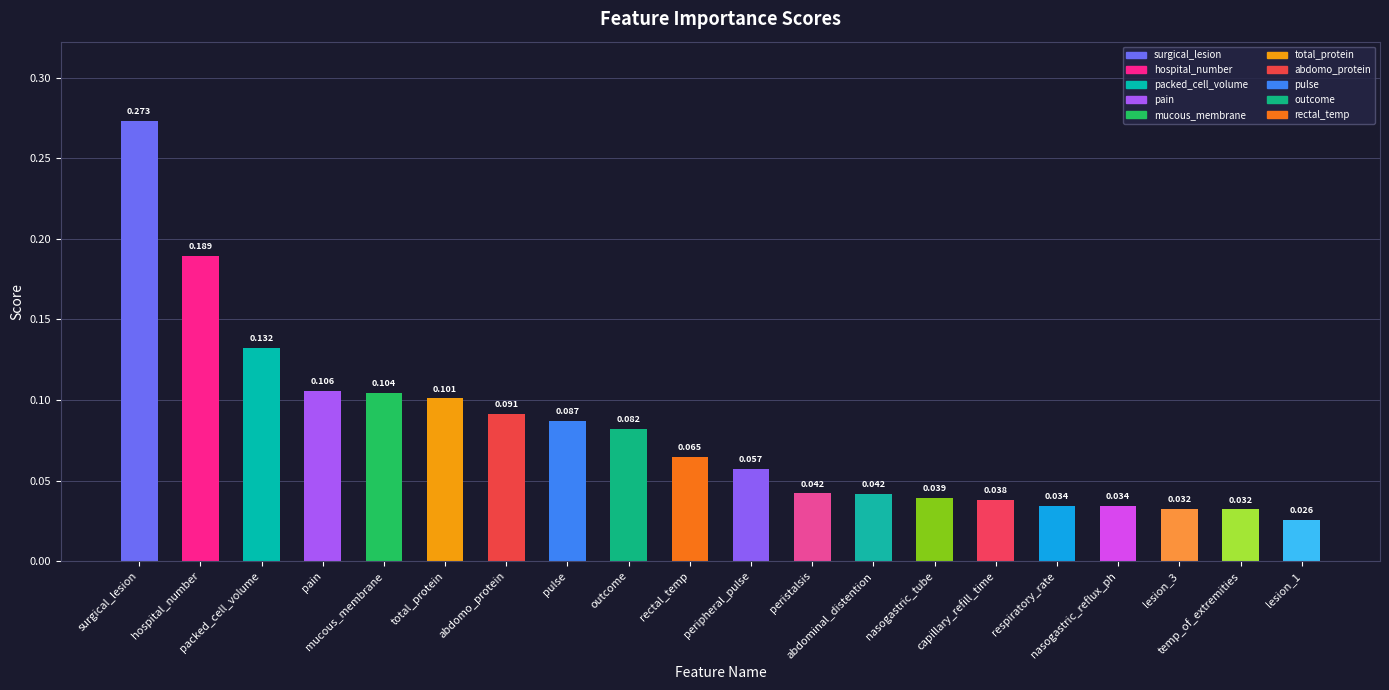

List the labels in order of value, largest first.

surgical_lesion, hospital_number, packed_cell_volume, pain, mucous_membrane, total_protein, abdomo_protein, pulse, outcome, rectal_temp, peripheral_pulse, peristalsis, abdominal_distention, nasogastric_tube, capillary_refill_time, respiratory_rate, nasogastric_reflux_ph, lesion_3, temp_of_extremities, lesion_1